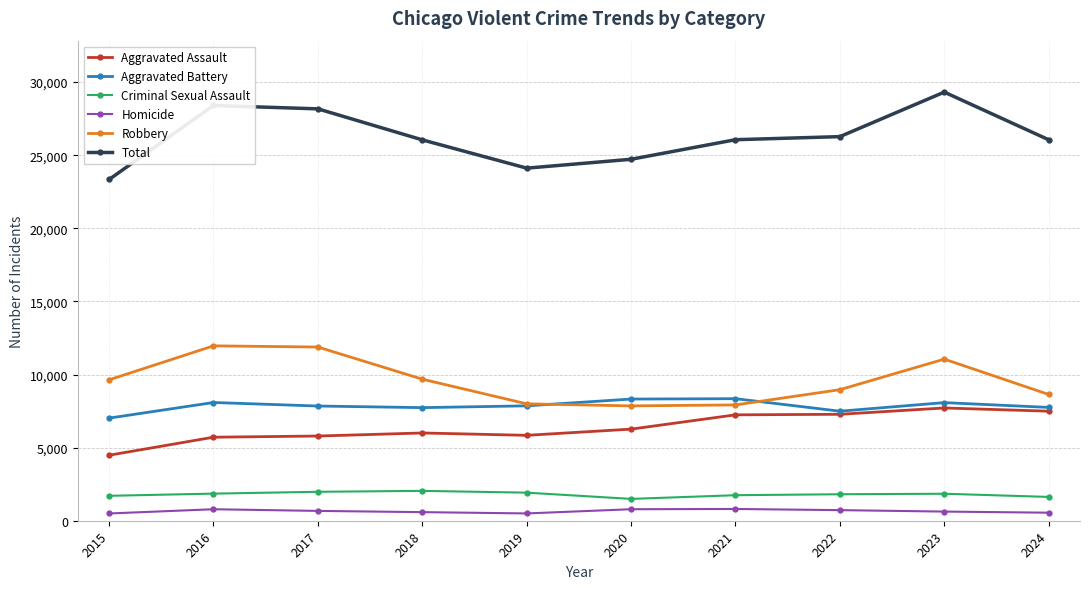

The value of Total at 2021 is 36195. True or false?

False